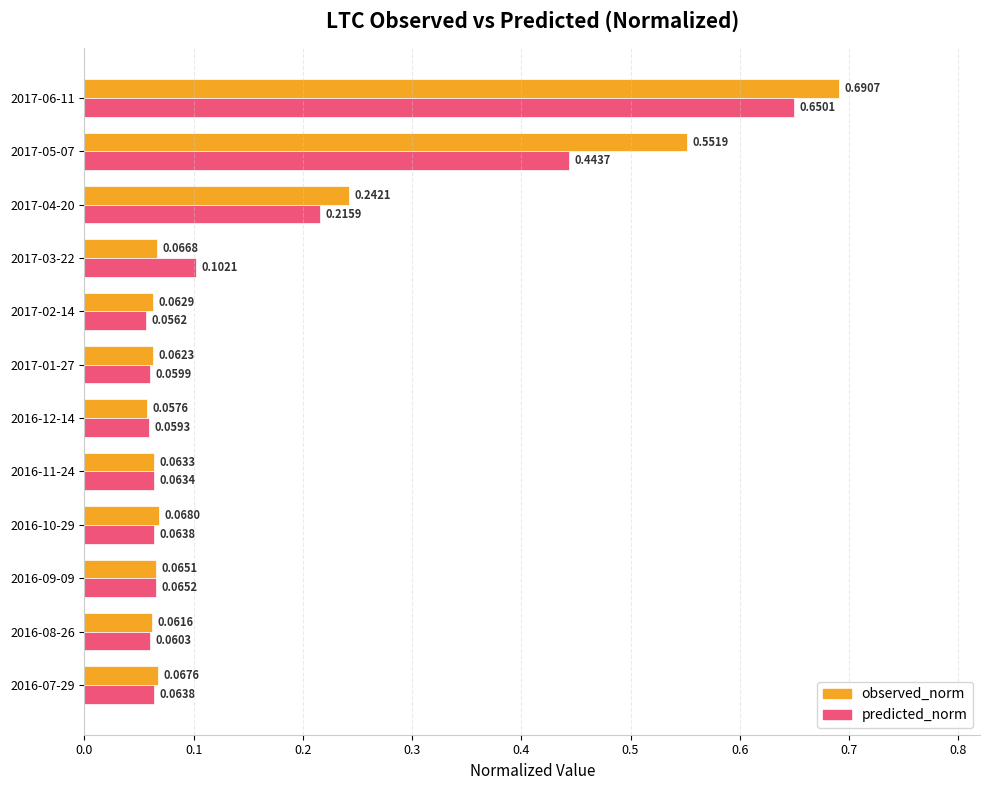

What is the difference between the second highest and minimum values in the observed_norm series?

0.5